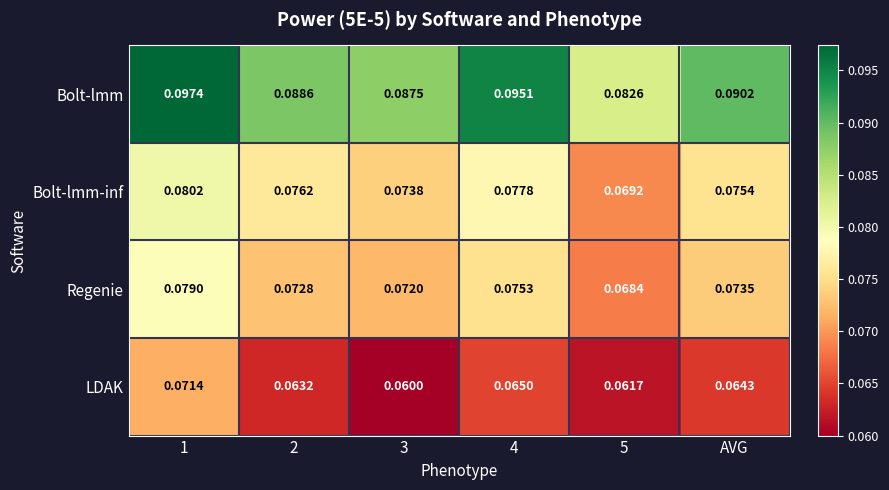

Between 1 and 3, which series saw the biggest shift?

LDAK